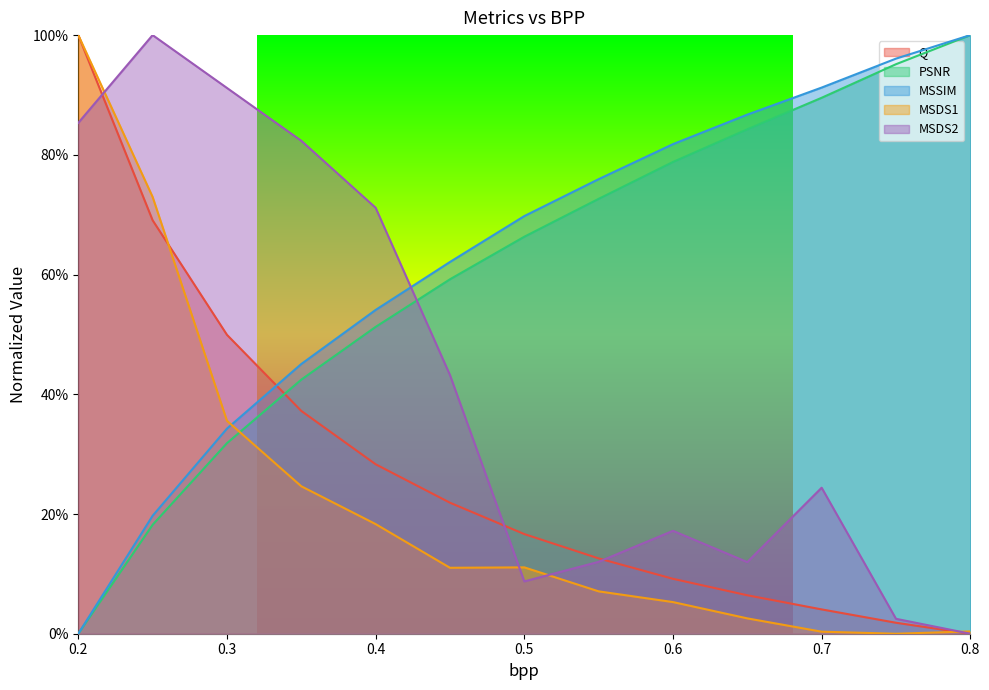

The Q series shows 0.0 at 0.7. True or false?

True